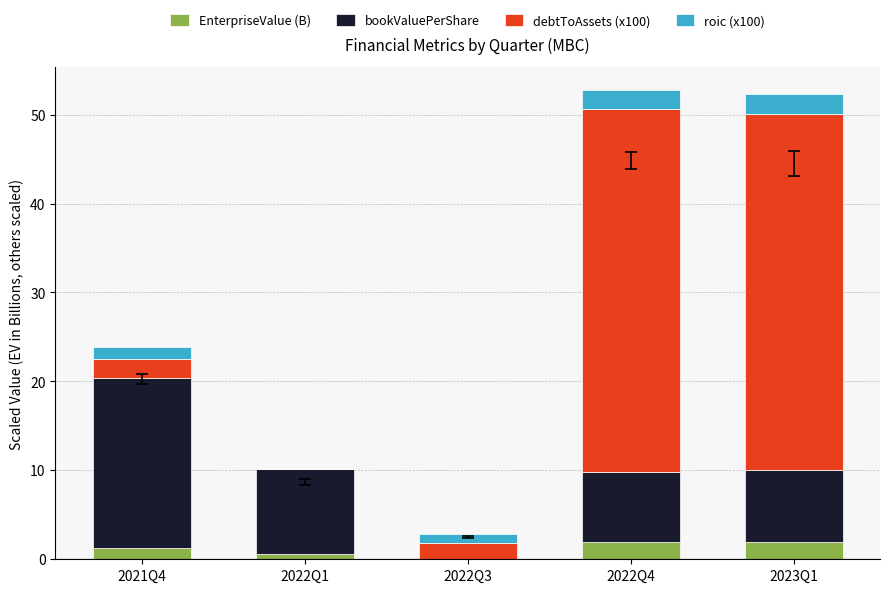

What position from the left is 2023Q1?

5